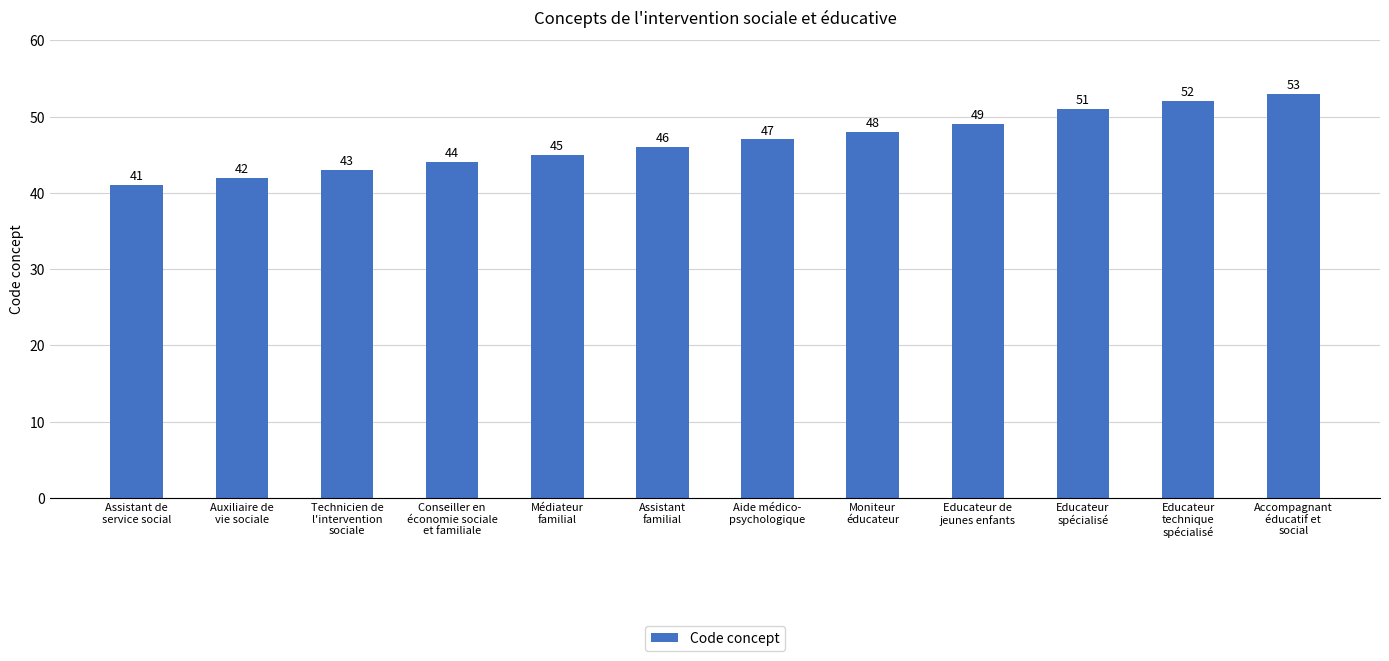

What is the minimum value shown in the chart?

41